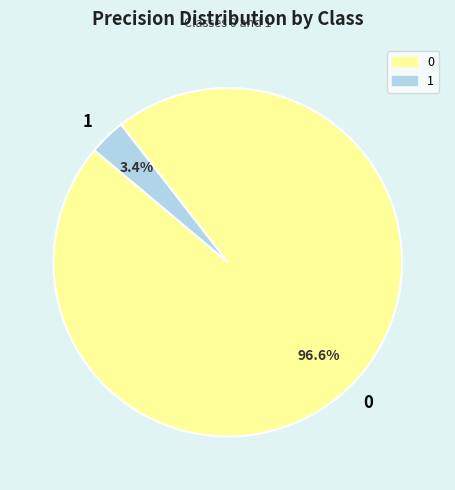

True or false: 0 accounts for 97% of the total.

True